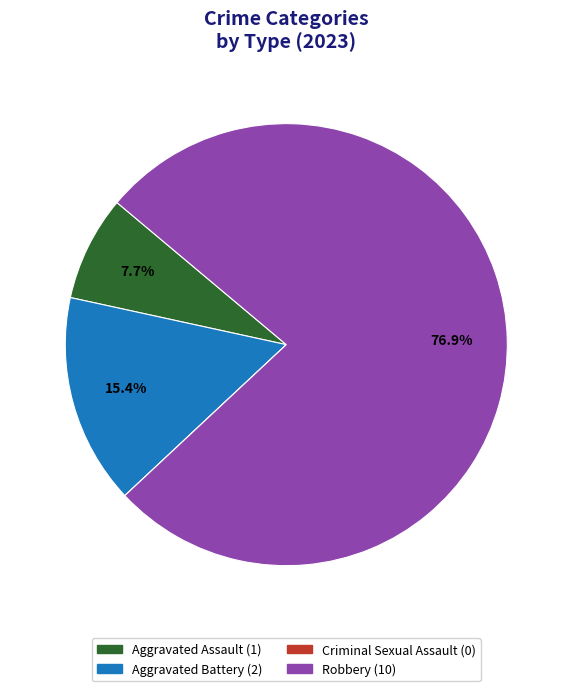

Is the sum of Robbery and Aggravated Battery greater than half?

Yes